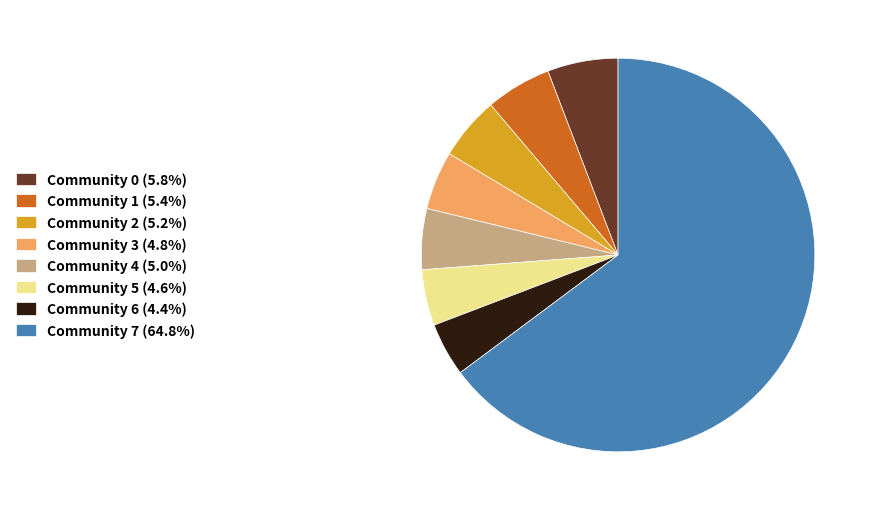

What is the ratio of the value at Community 5 (4.6%) to the value at Community 3 (4.8%)?

1.0